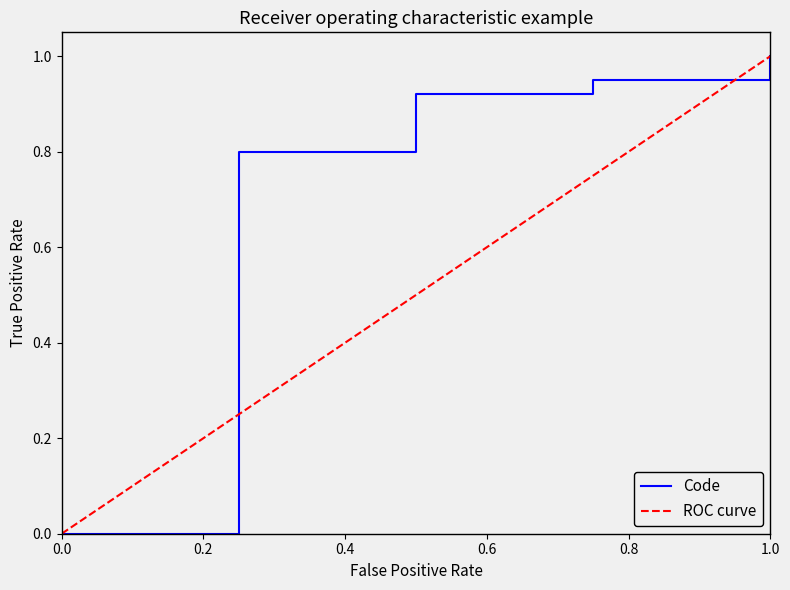

Which category has the highest value in the Code series?

1.0